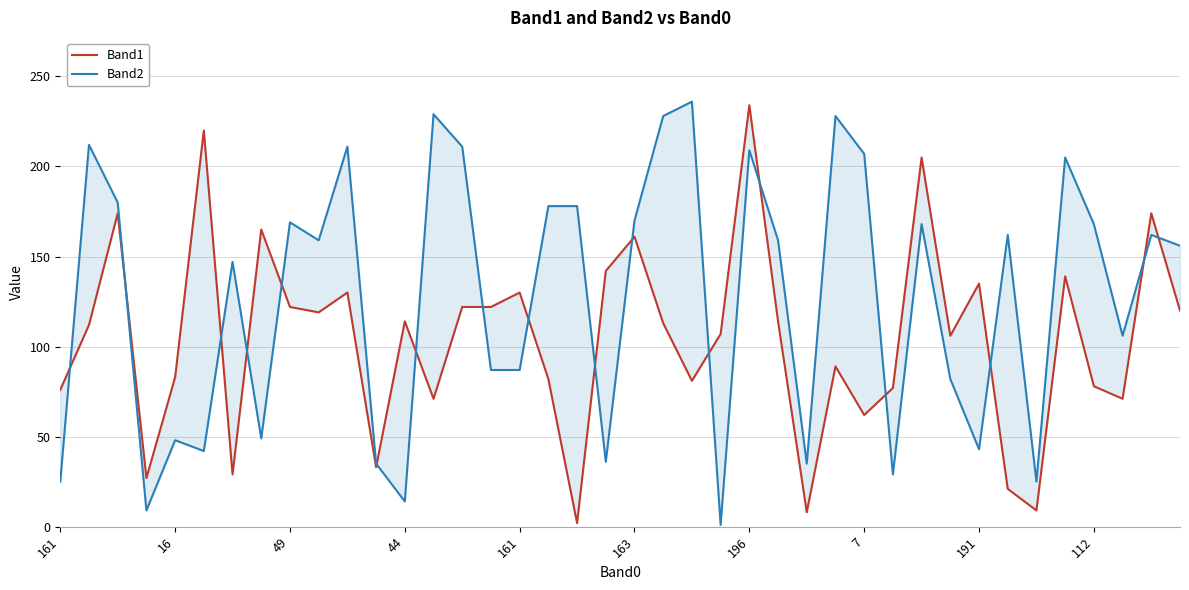

Which series changed the most between 10 and 29?

Band2